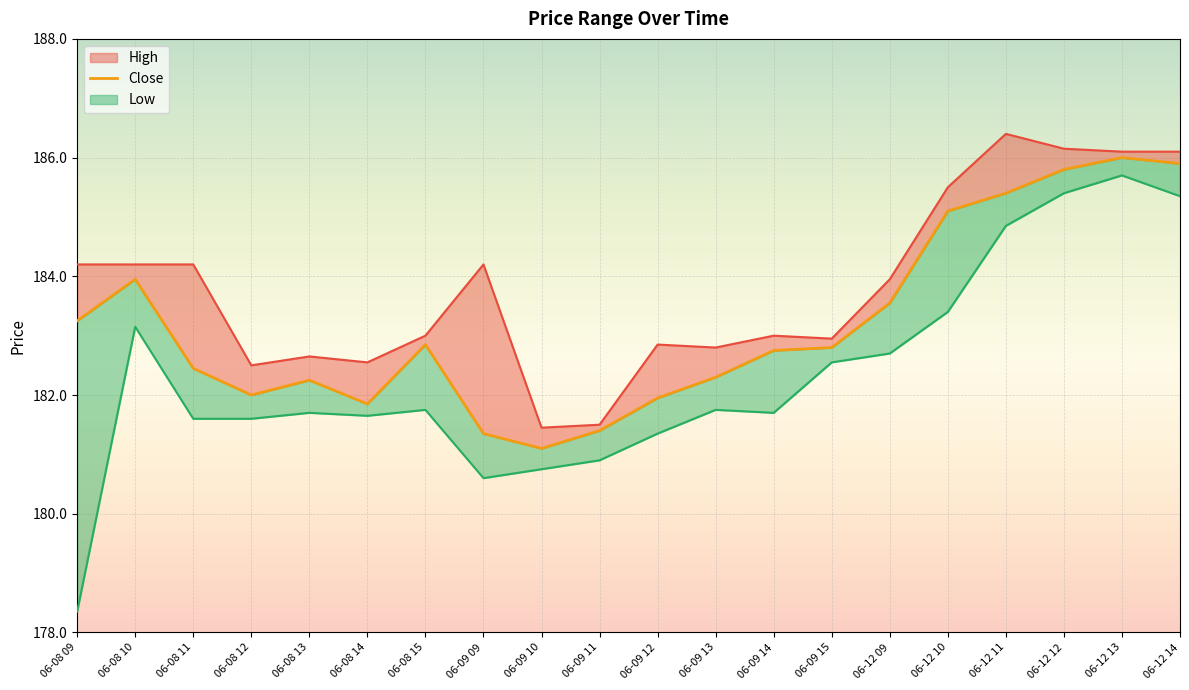

Rank the categories by value from highest to lowest.

06-12 13, 06-12 14, 06-12 12, 06-12 11, 06-12 10, 06-08 10, 06-12 09, 06-08 09, 06-08 15, 06-09 15, 06-09 14, 06-08 11, 06-09 13, 06-08 13, 06-08 12, 06-09 12, 06-08 14, 06-09 11, 06-09 09, 06-09 10